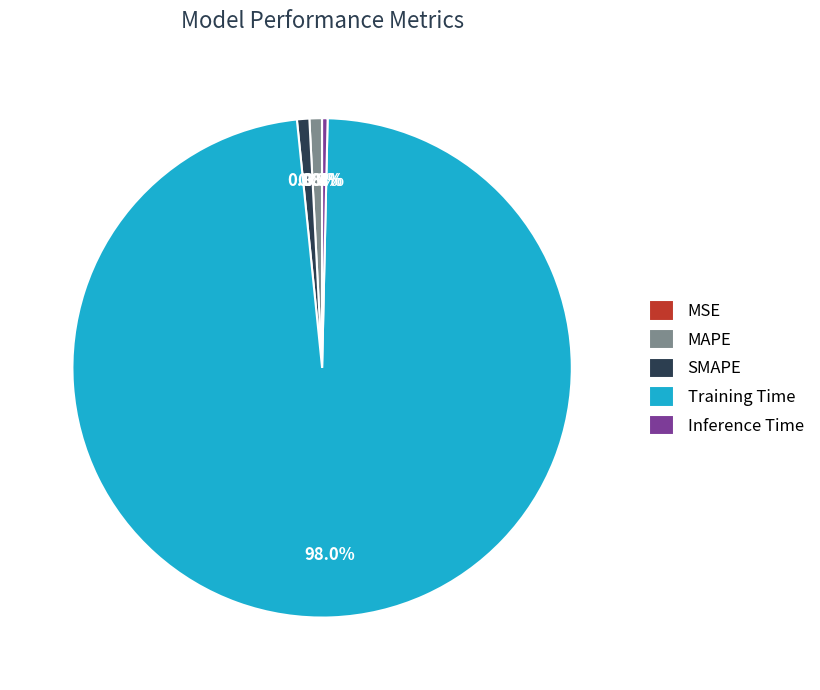

Does any single category account for the majority?

Yes